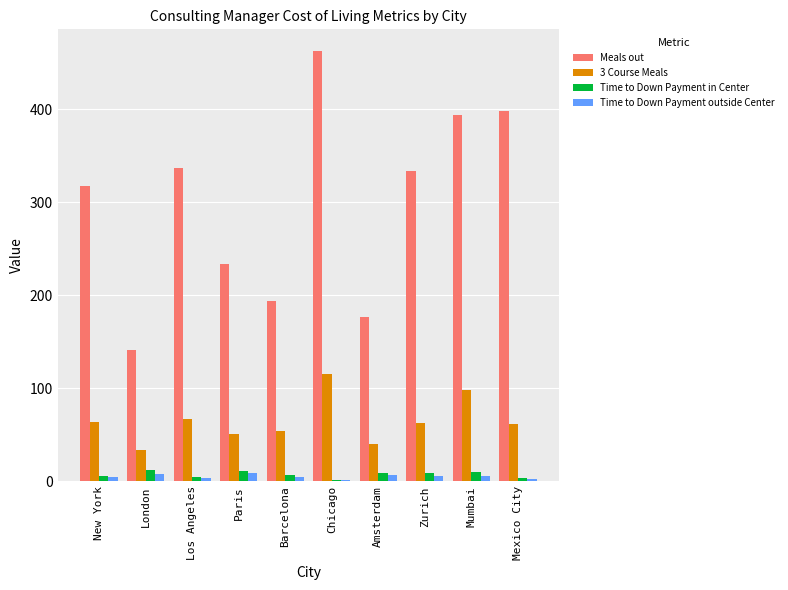

What is the total value across all series at Mumbai?

508.1